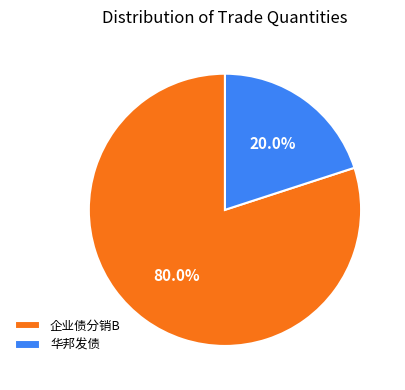

Rank the categories by value from lowest to highest.

华邦发债, 企业债分销B